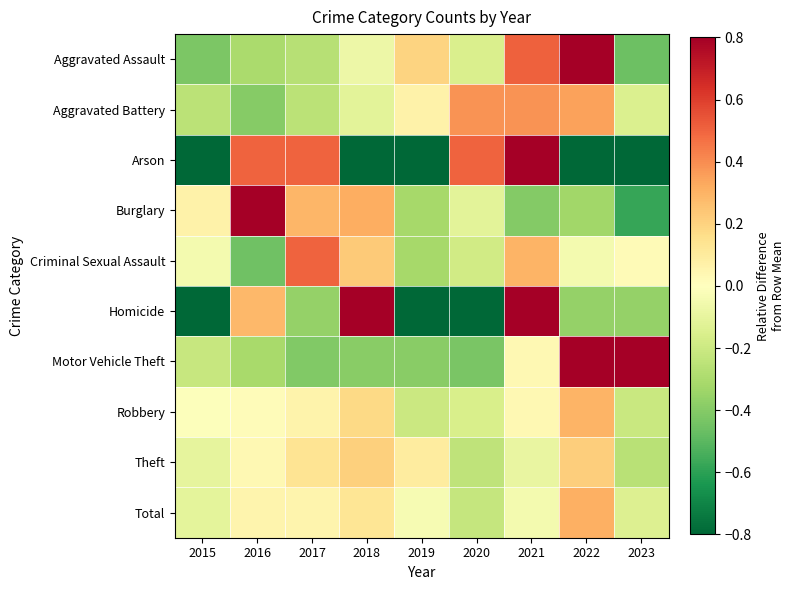

At how many categories does at least one series exceed 0?

9